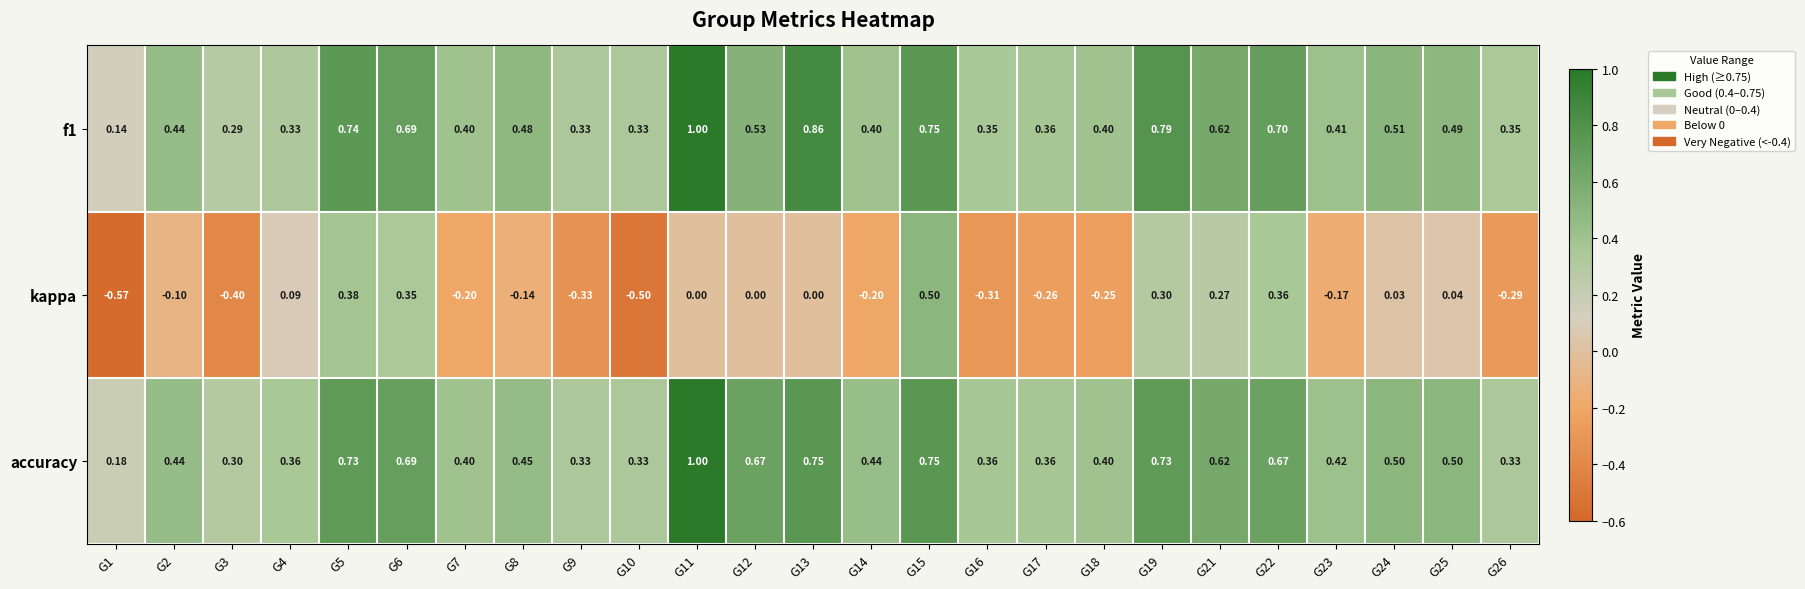

Which series has the largest total across all categories?

accuracy